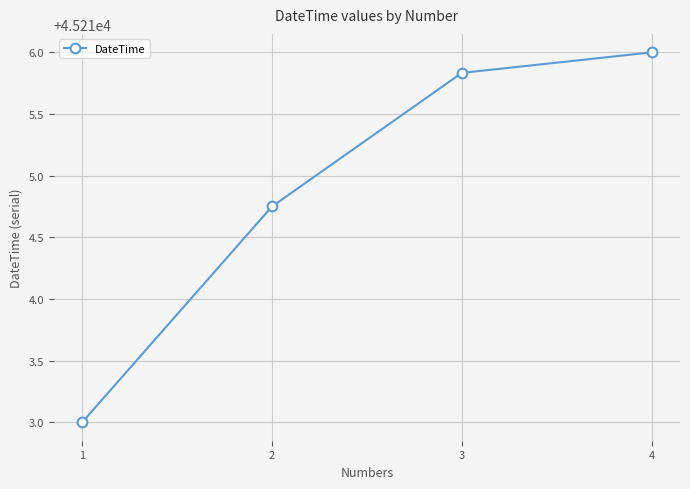

Count the number of data series in this chart.

1